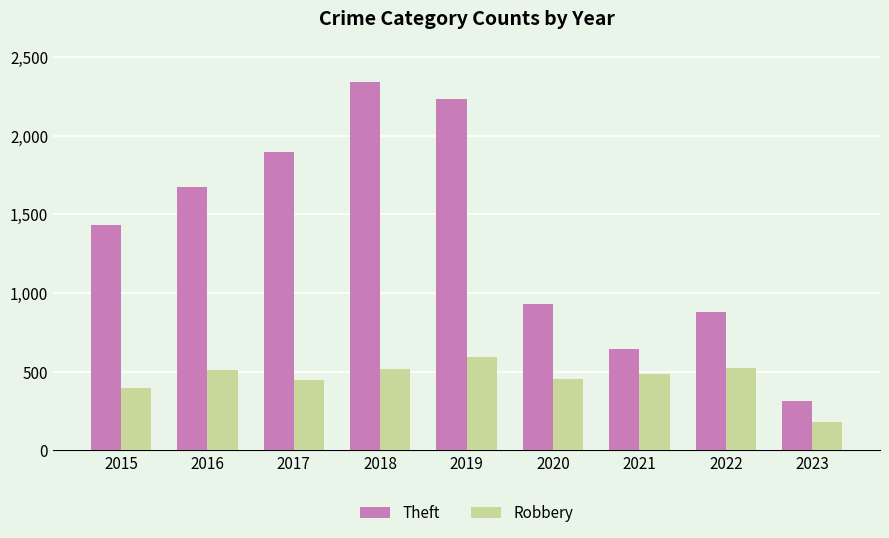

What is the sum of all Theft values?

12339